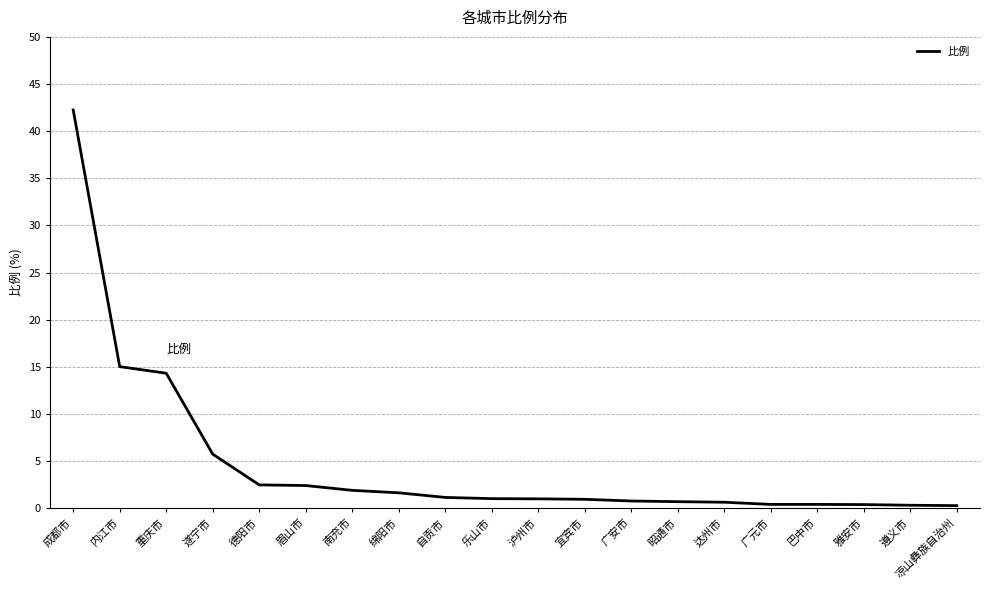

Approximately how many times larger is the value at 南充市 compared to 乐山市?

1.9